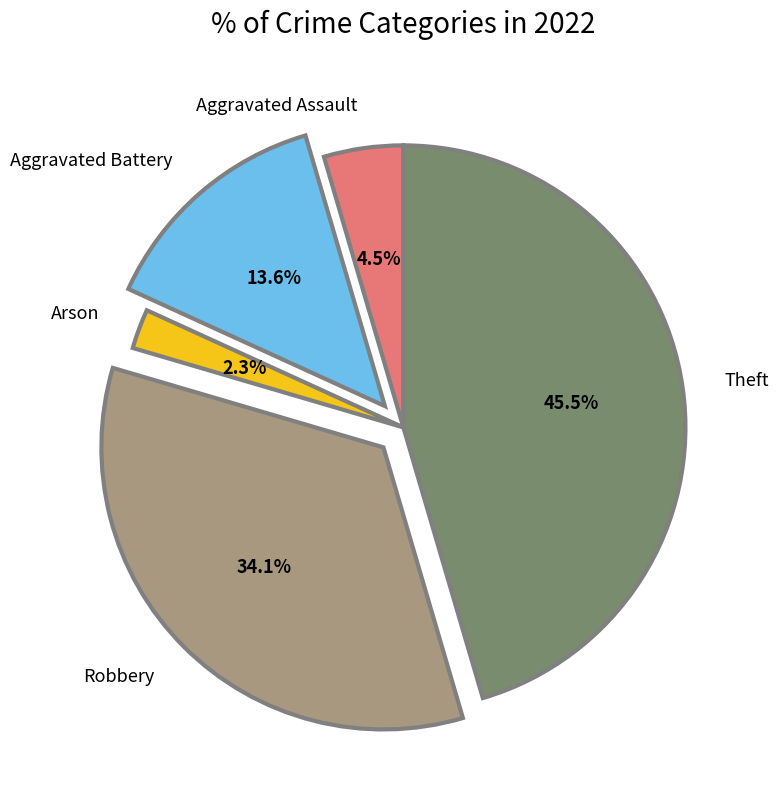

Rank the categories by value from lowest to highest.

Arson, Aggravated Assault, Aggravated Battery, Robbery, Theft